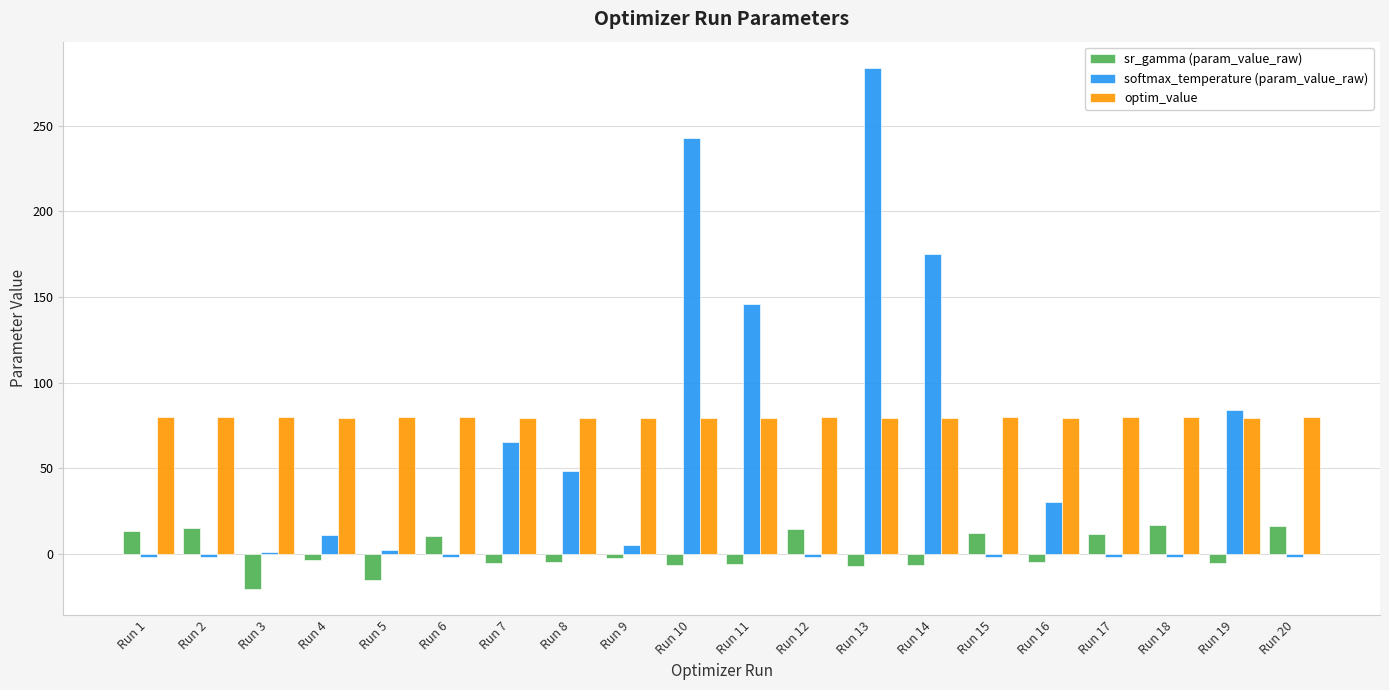

What is the maximum value shown in the chart?

283.8